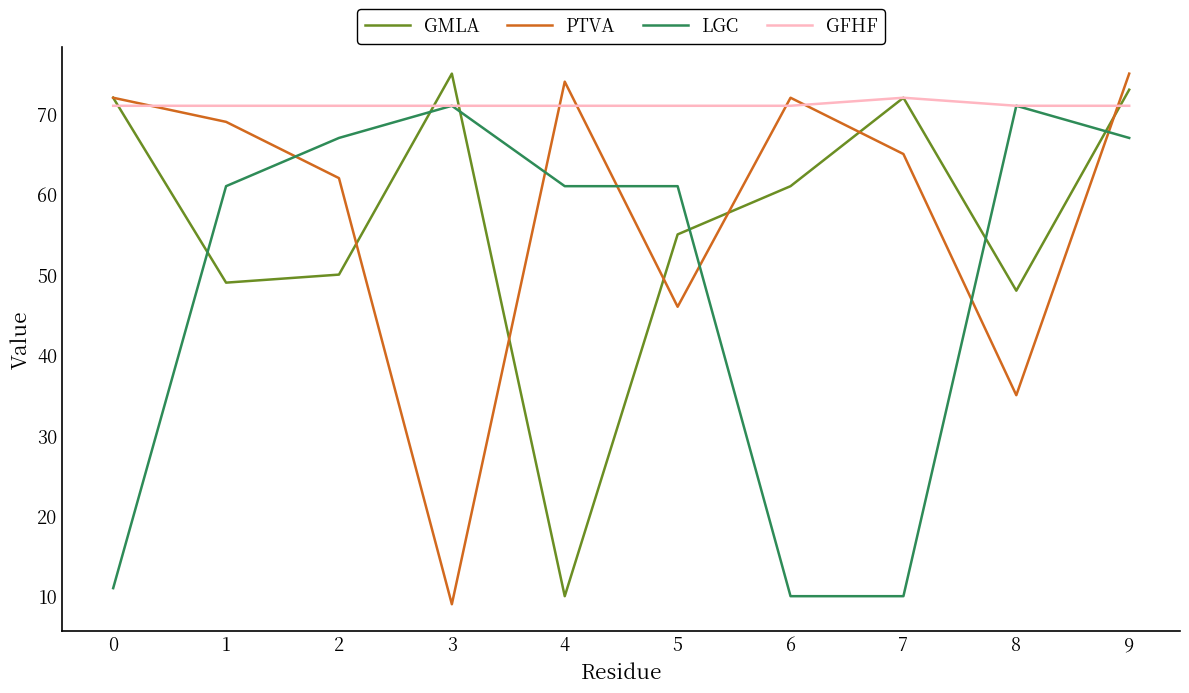

Rank the series at 4 from lowest to highest value.

GMLA, LGC, GFHF, PTVA